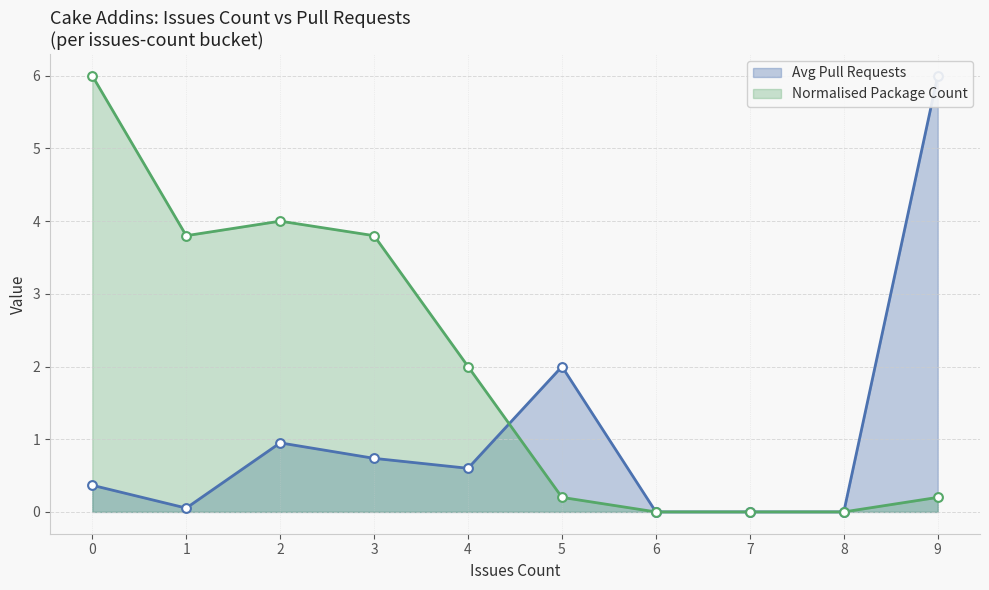

Is it true that Normalised Package Count equals 3.3 at 6?

False